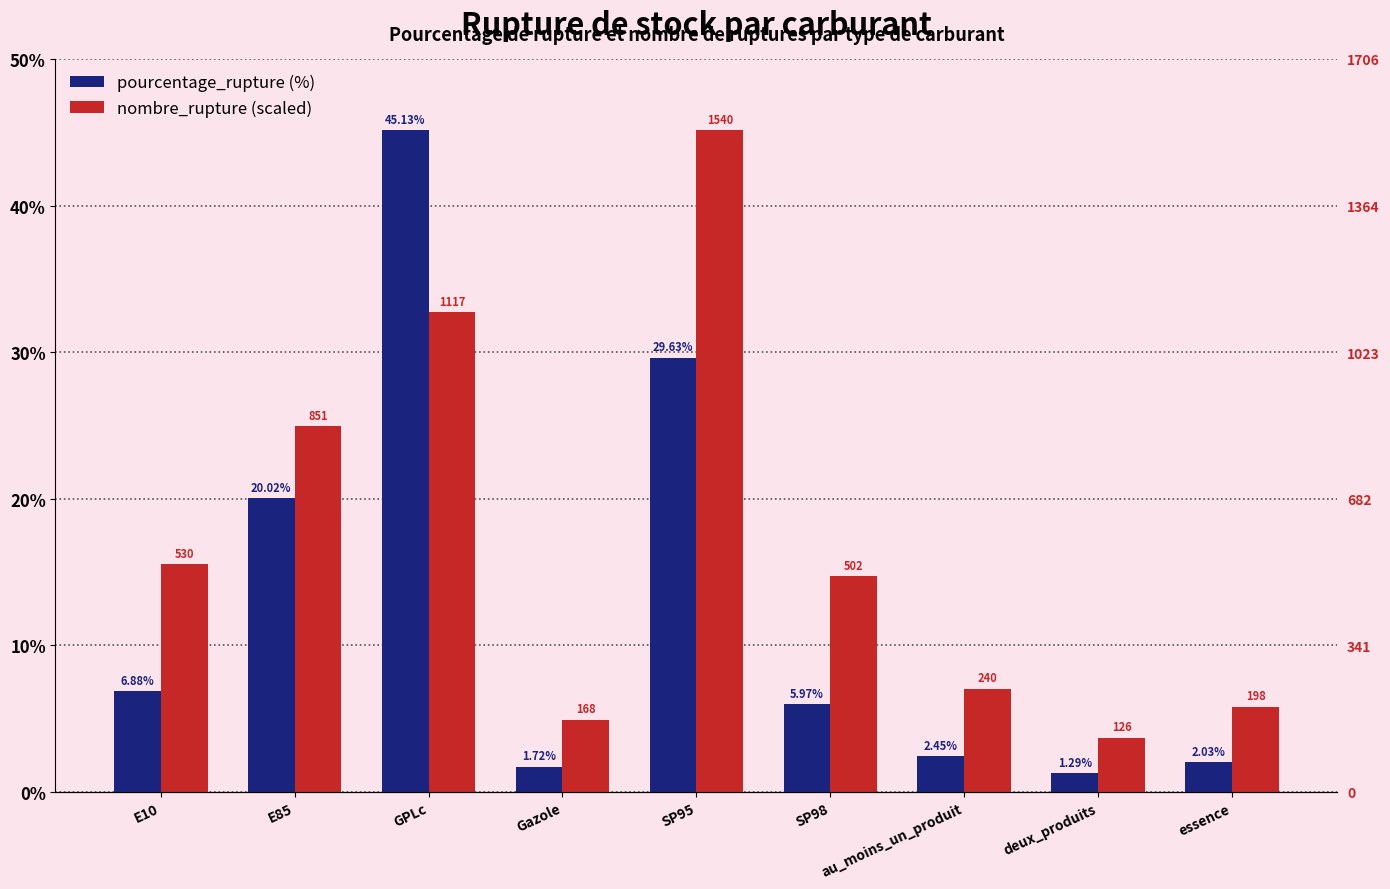

Reading right to left, transcribe all the data shown in this chart.

pourcentage_rupture: 2.0	1.3	2.5	6.0	29.6	1.7	45.1	20.0	6.9
nombre_rupture: 5.8	3.7	7.0	14.7	45.1	4.9	32.7	24.9	15.5